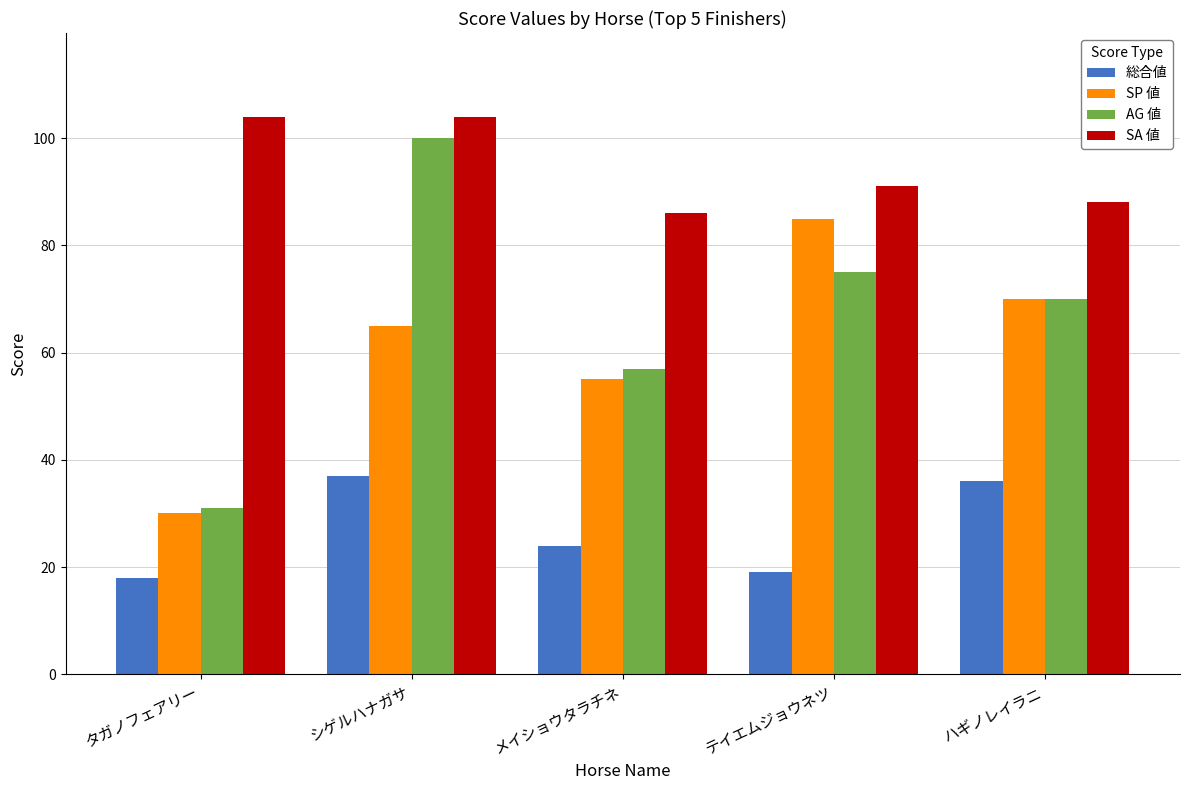

Is it true that 総合値 equals 30 at タガノフェアリー?

False